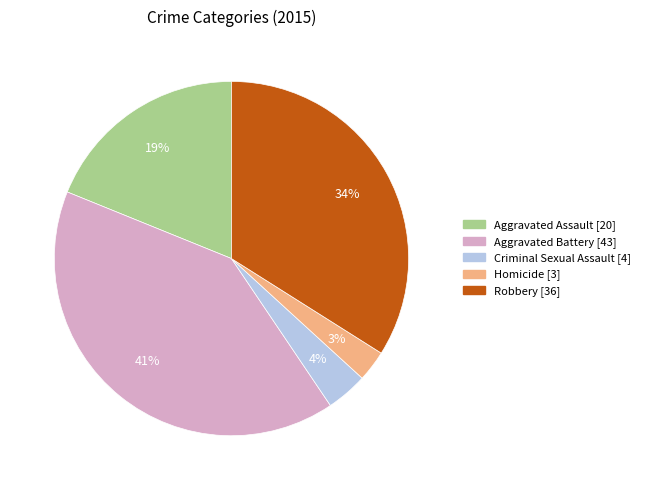

Is Homicide the majority of the pie?

No